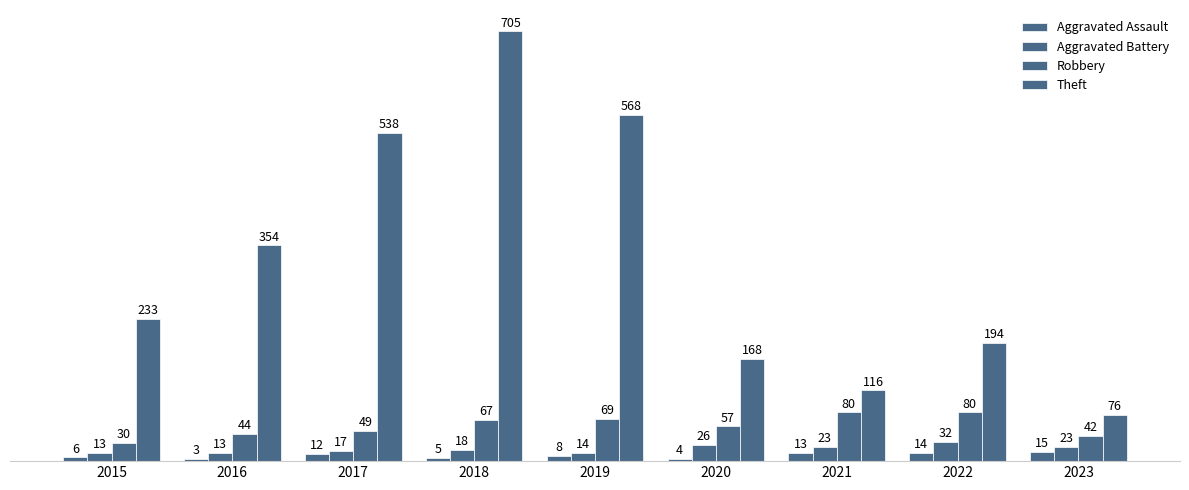

How many bars are there in each group?

4